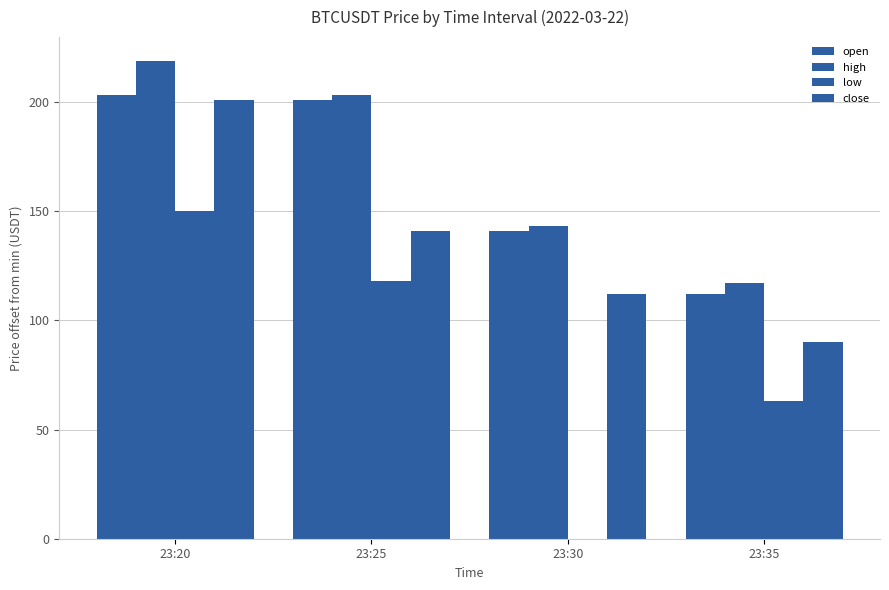

How many groups of bars are there?

4